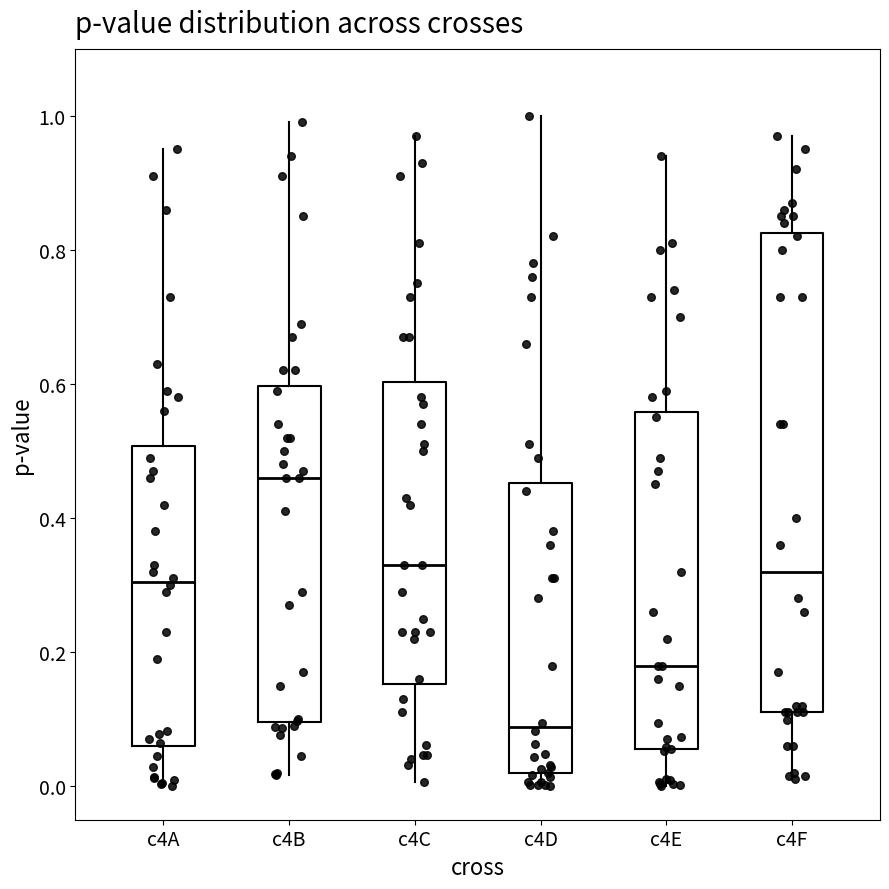

Where is the lower edge of the box for c4F on the y-axis? The values are not printed on the chart, so give them approximately, as read against the axis.

0.12